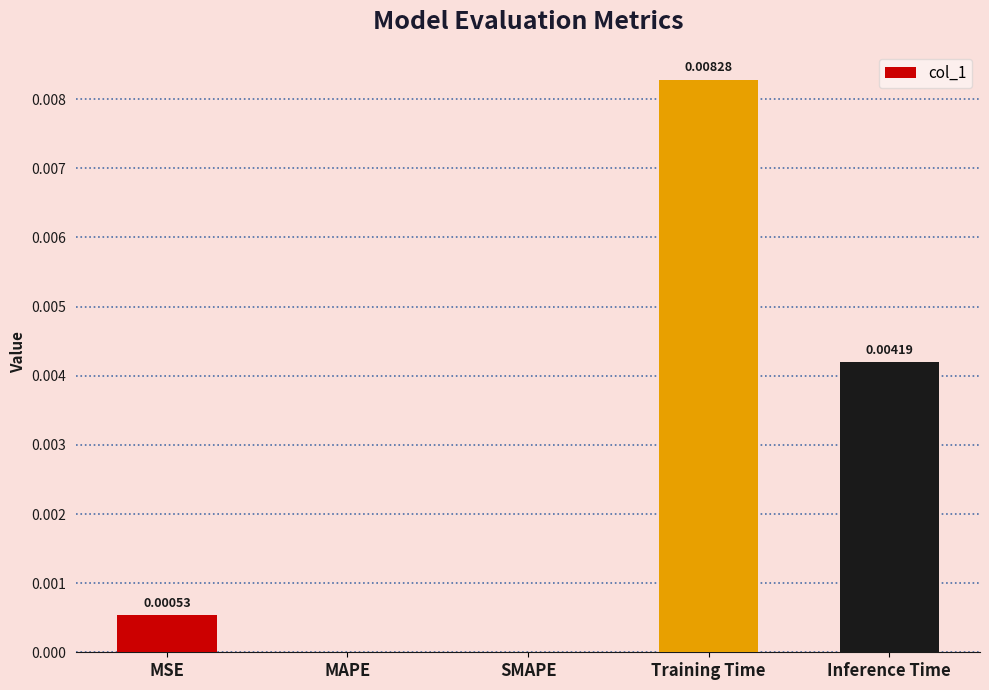

At which category does the chart reach its peak across all series?

Training Time